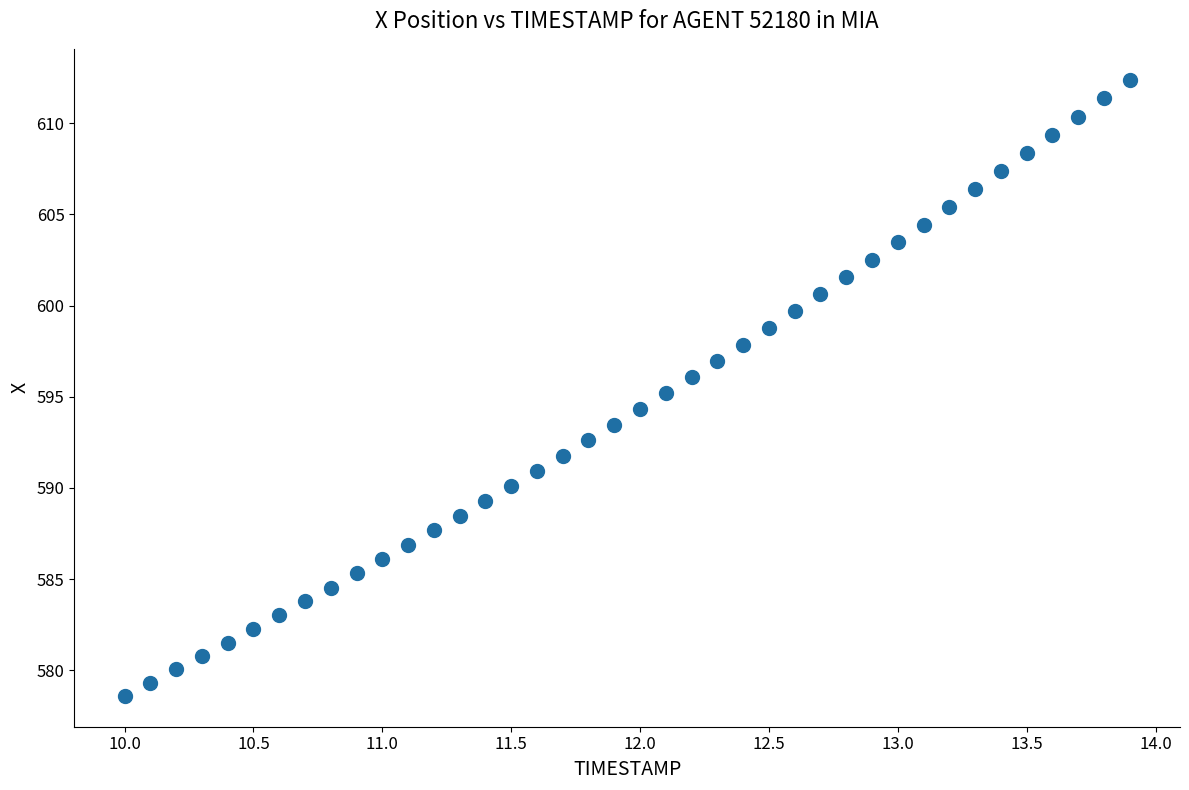

What is the range of Y values (max minus min)?

33.8